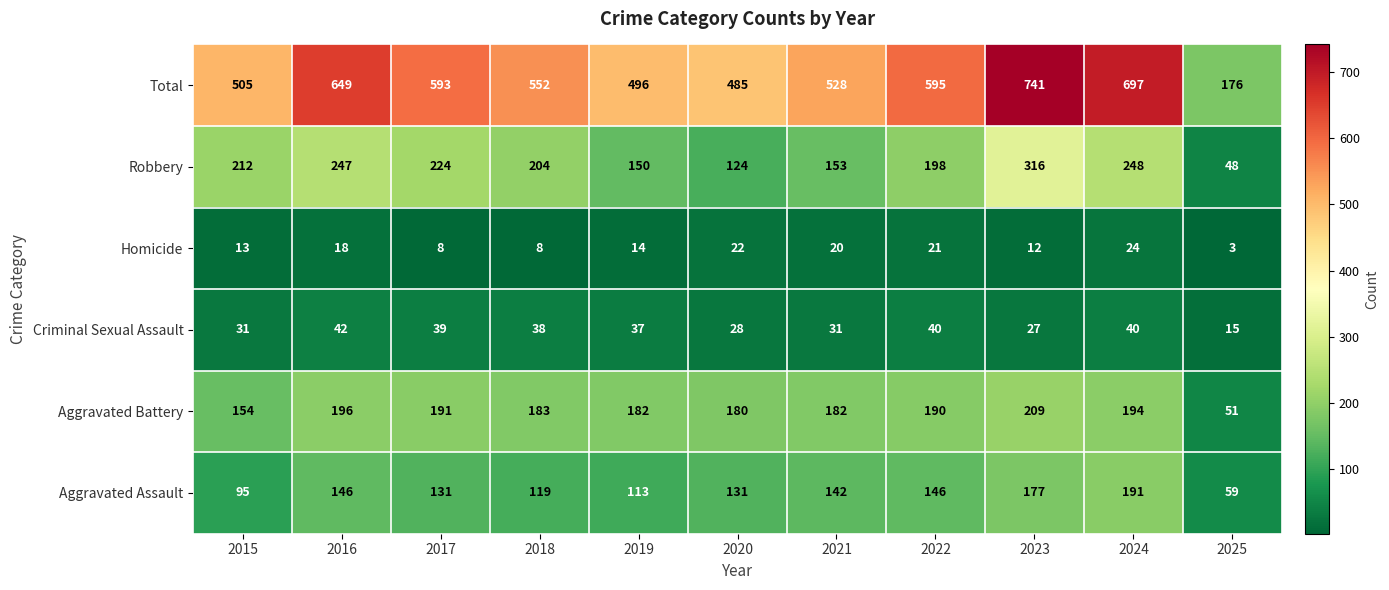

Which series has the largest total across all categories?

Total